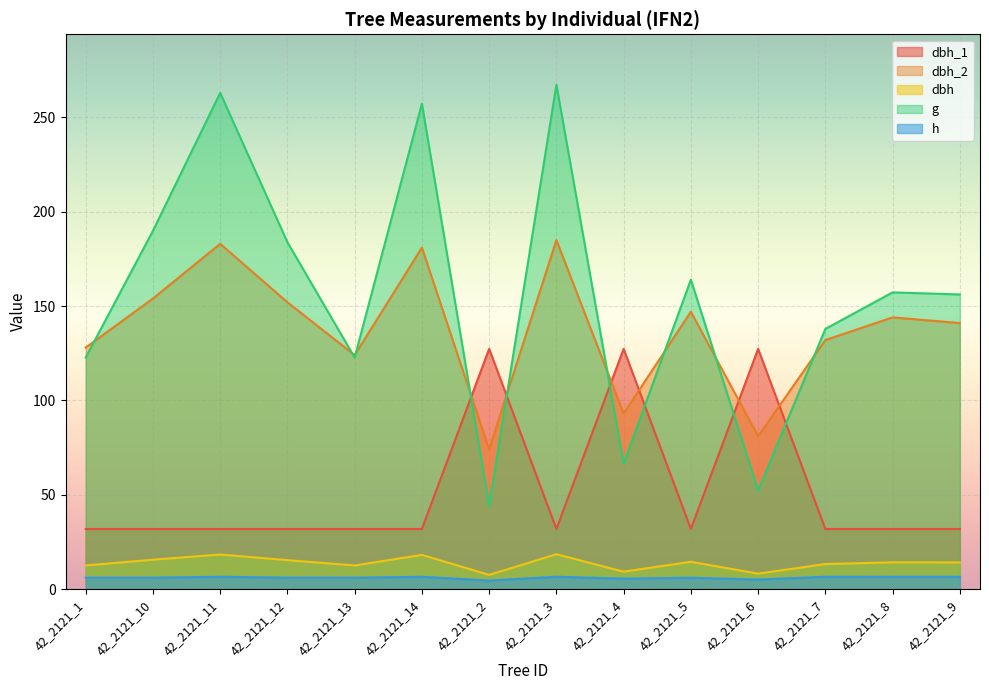

What are all the series names shown in the legend?

dbh_1, dbh_2, dbh, g, h